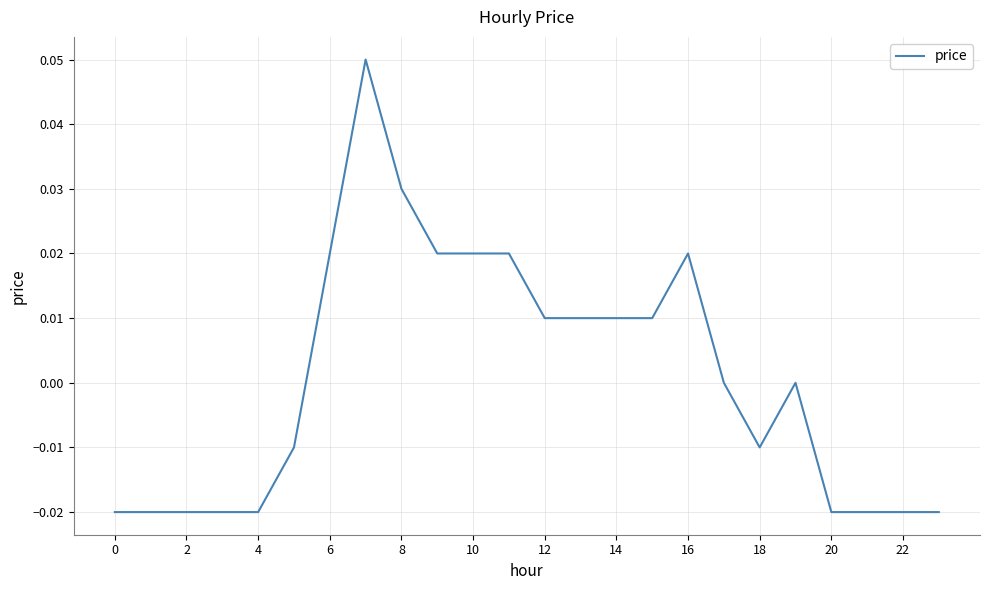

At which label does the data first exceed 0?

6